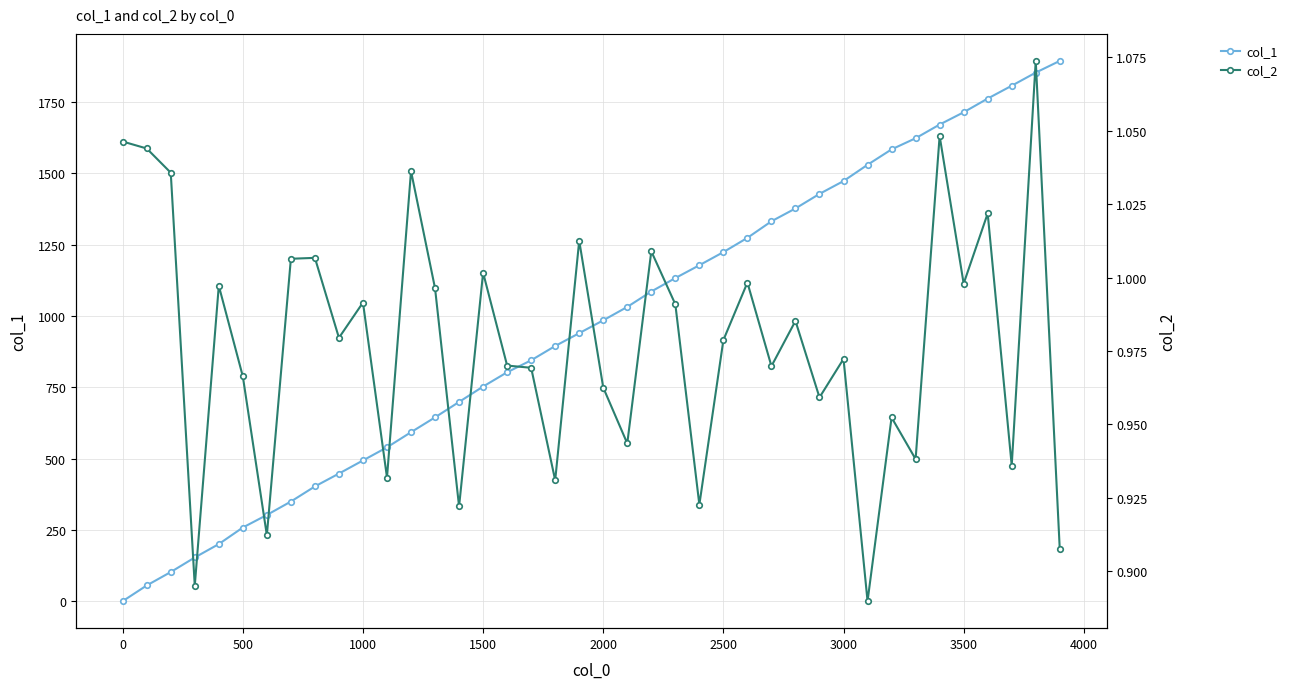

Does the chart have visible grid lines?

Yes